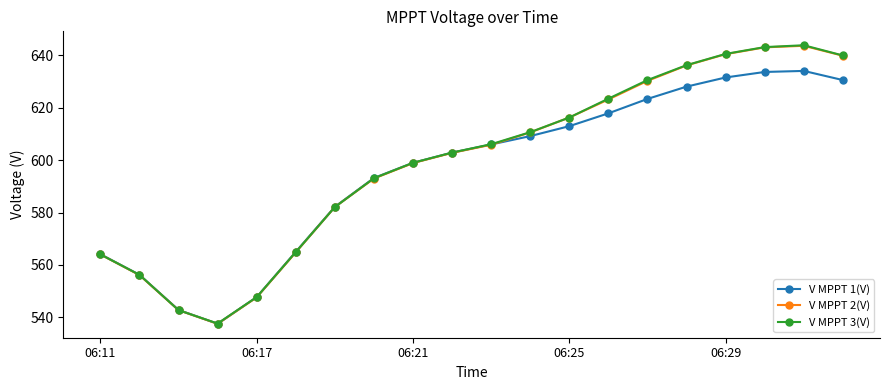

What are all the series names shown in the legend?

V MPPT 1(V), V MPPT 2(V), V MPPT 3(V)